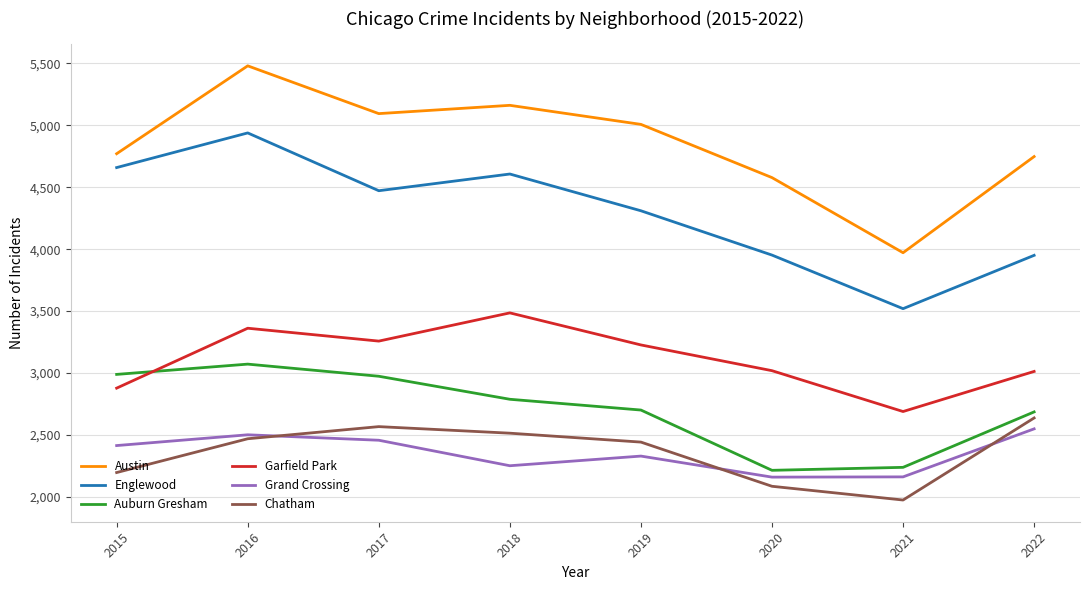

True or false: Chatham and Austin intersect in this chart.

False